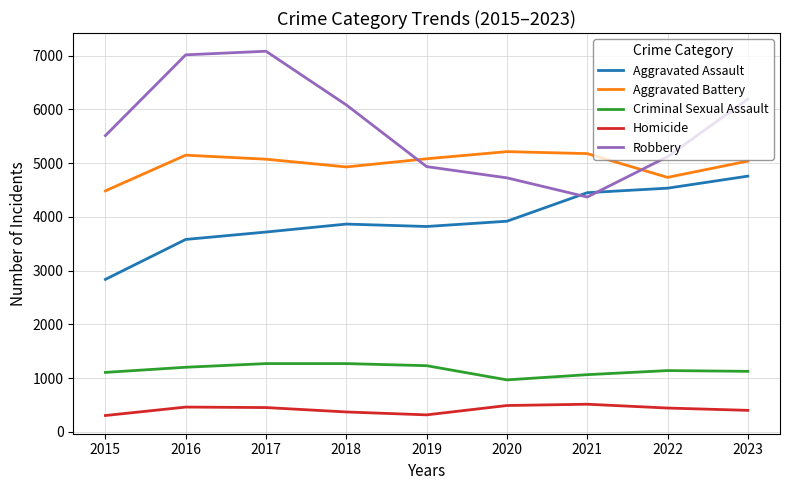

How many lines are shown in the chart?

5